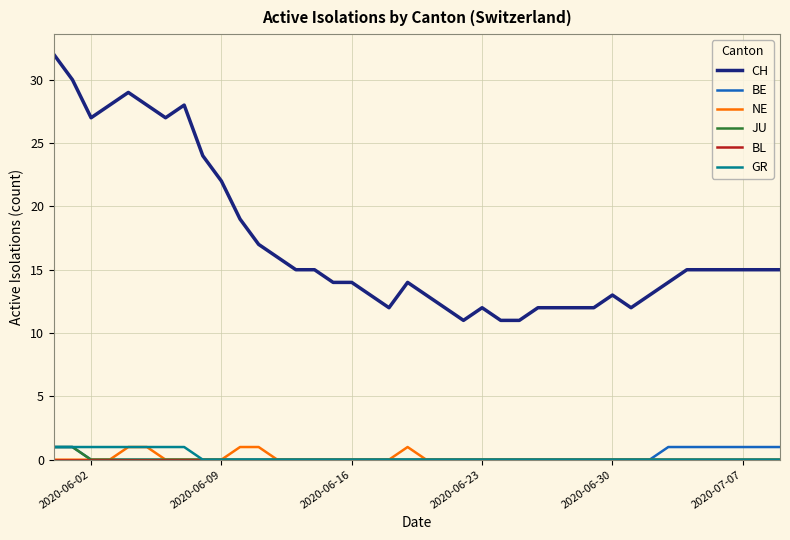

Is this an area chart (filled region under the line)?

No